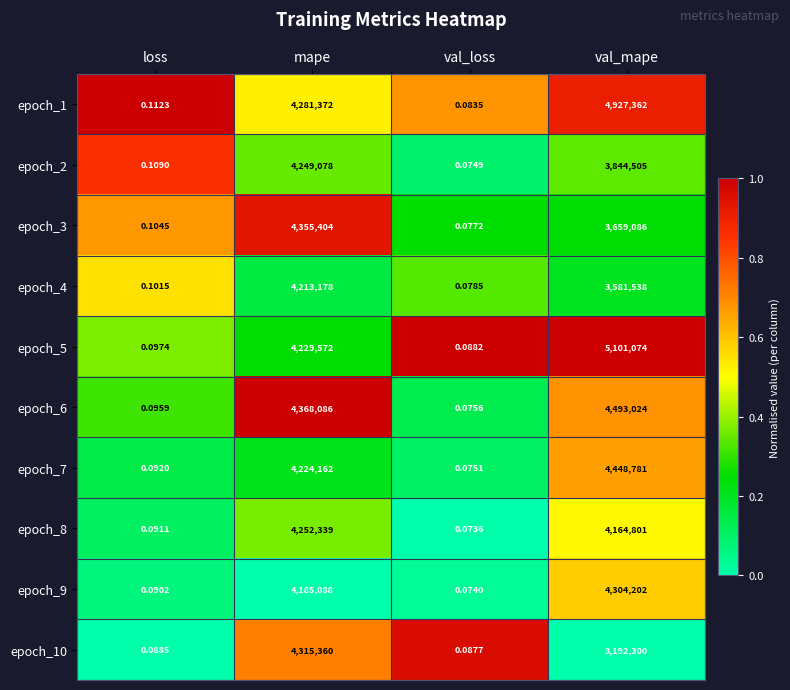

Between val_loss and val_mape, which series saw the biggest shift?

epoch_5